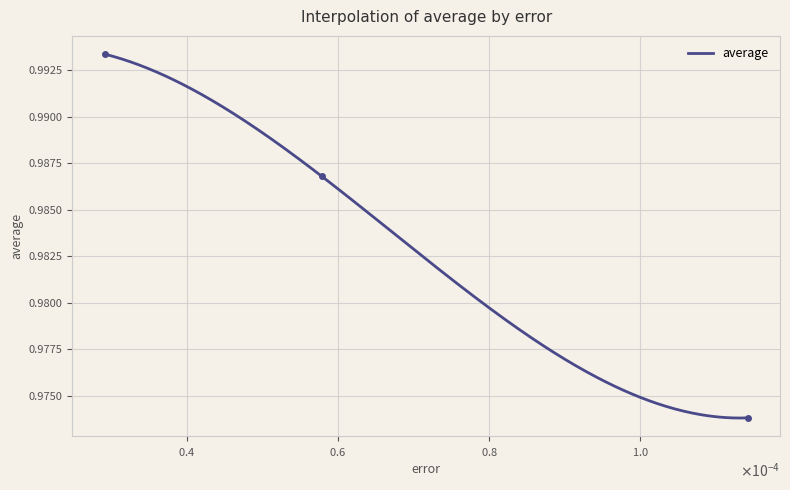

List the labels in order of value, smallest first.

0.000114252, 5.78418e-05, 2.91017e-05